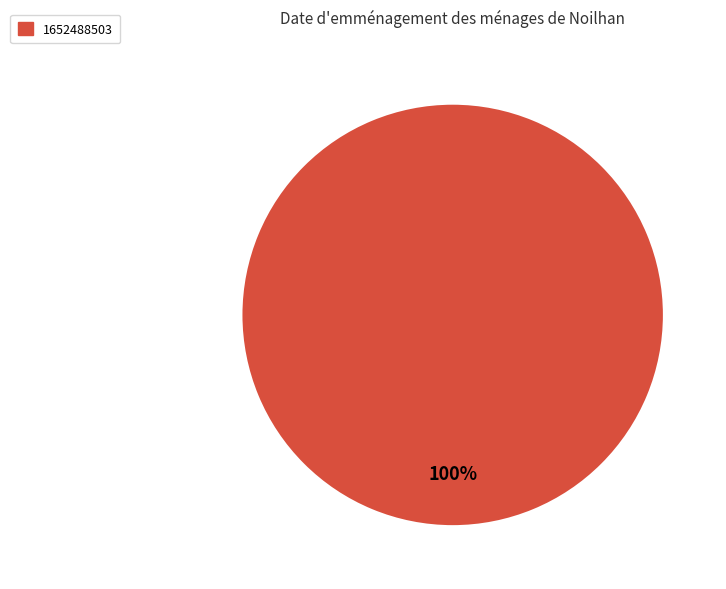

How many segments does this pie chart have?

1